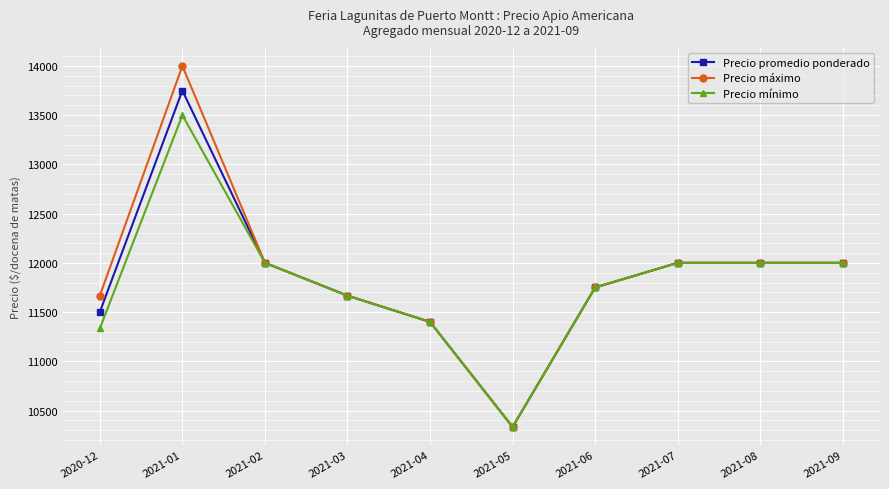

At how many categories does at least one series exceed 13273?

1